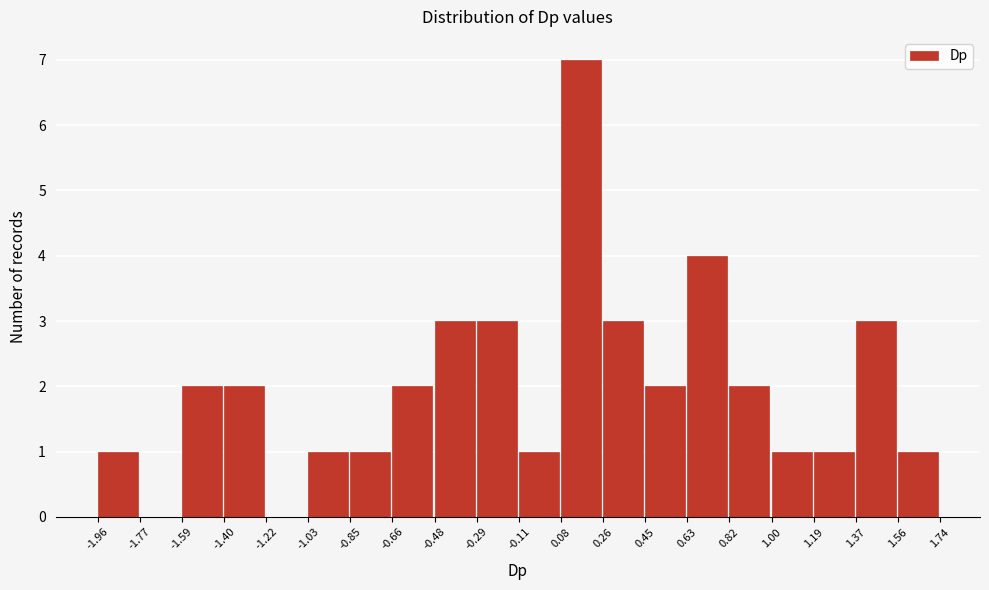

Which range on the x-axis has the tallest bar?

0.08 to 0.26